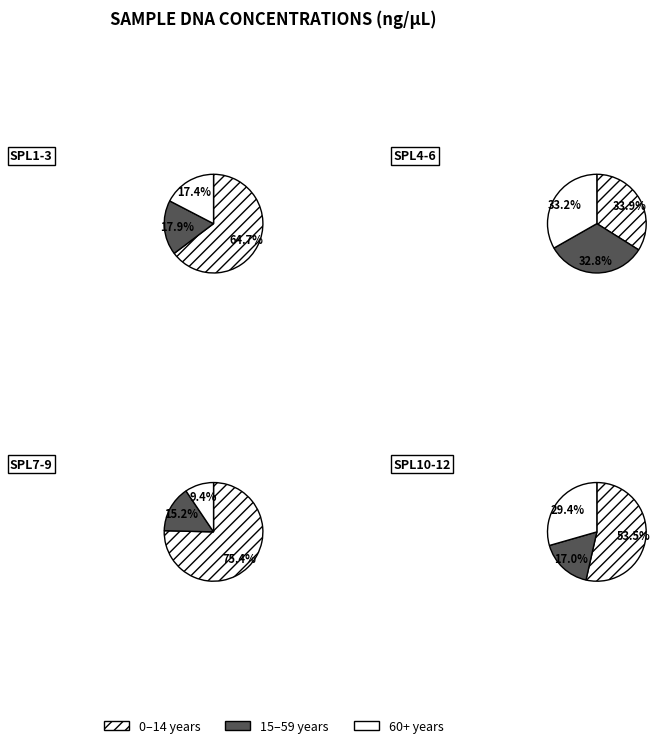

The 6 slice represents 24% of the pie. True or false?

False